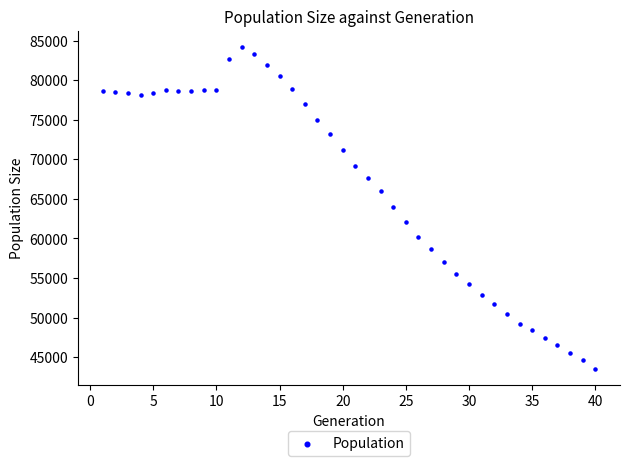

What is the range of Y values (max minus min)?

40721